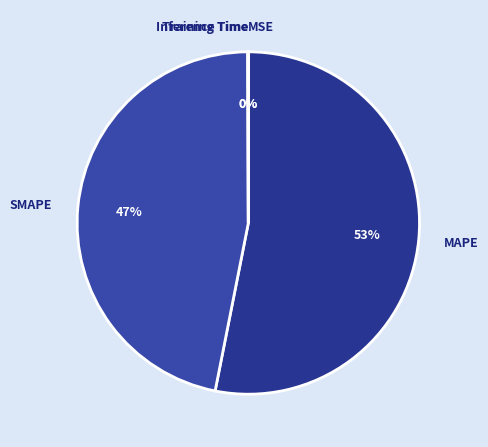

To the nearest percent, what is the difference between the largest and smallest slice percentages?

53%